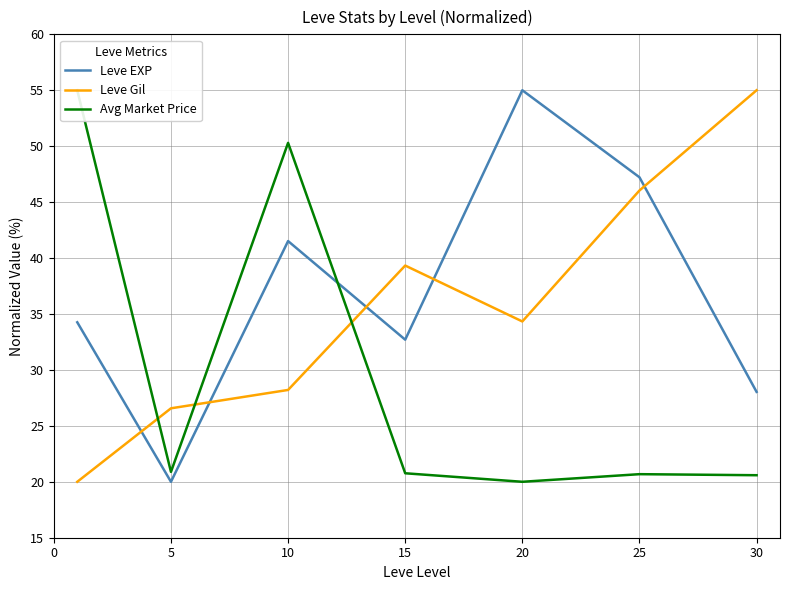

Between which two adjacent categories do Leve EXP and Avg Market Price first intersect?

10 and 15